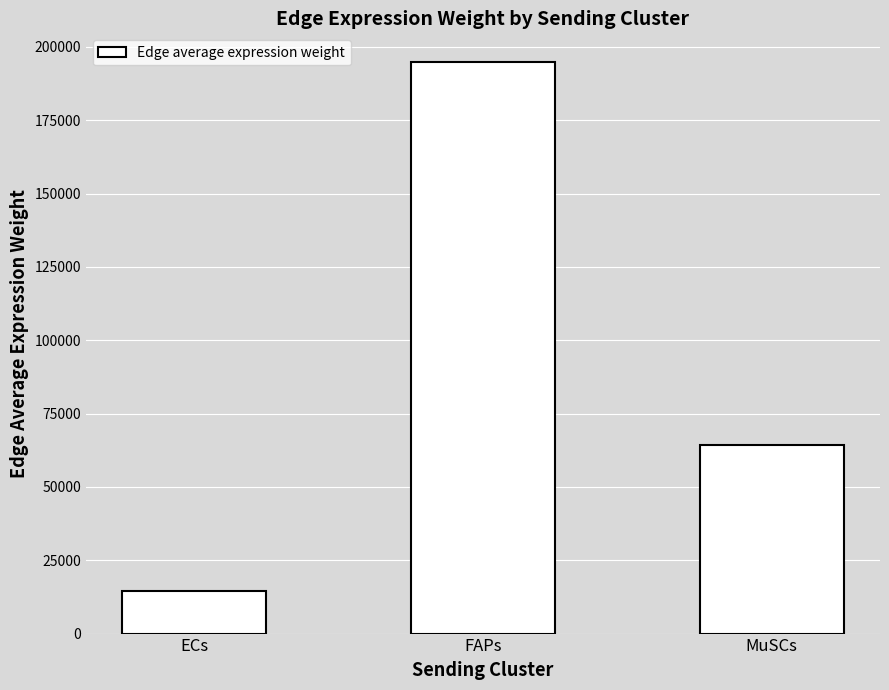

The chart shows a value of 194867.6 at FAPs. True or false?

True